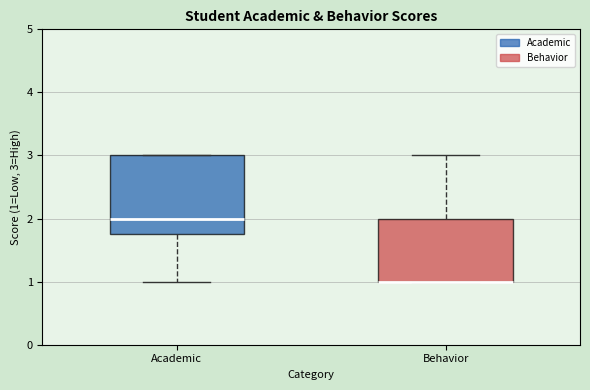

Reading left to right, read every box against the y-axis: the position of its median line, the range the box covers, and the ends of its whiskers. The values are not printed on the chart, so give them approximately, as read against the axis.

Academic: median 2.0, box 1.8 to 3.0, whiskers 1.0 to 3.0
Behavior: median 1.0 (drawn on the box's lower edge), box 1.0 to 2.0, whiskers 1.0 to 3.0